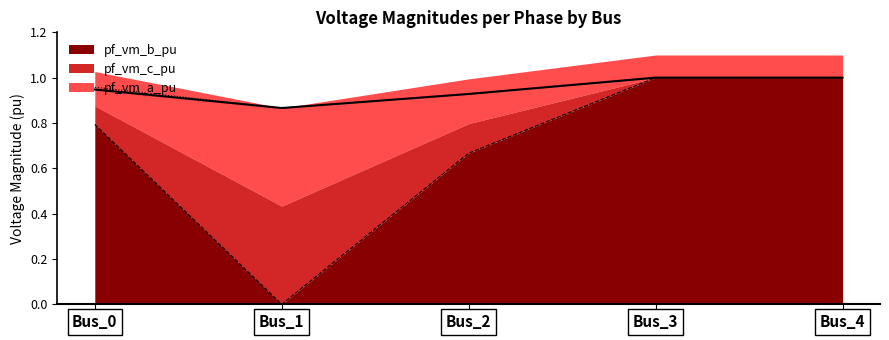

The value of pf_vm_b_pu at Bus_0 is 0.8. True or false?

True